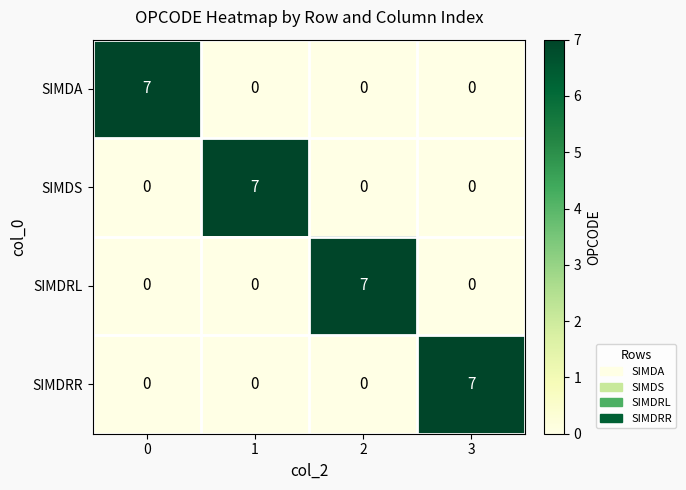

What is the total value across all series at 0?

7